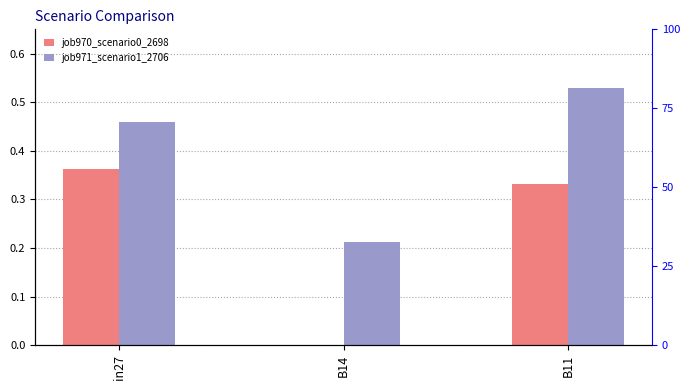

Is it true that job970_scenario0_2698 equals 0.0 at B14?

True